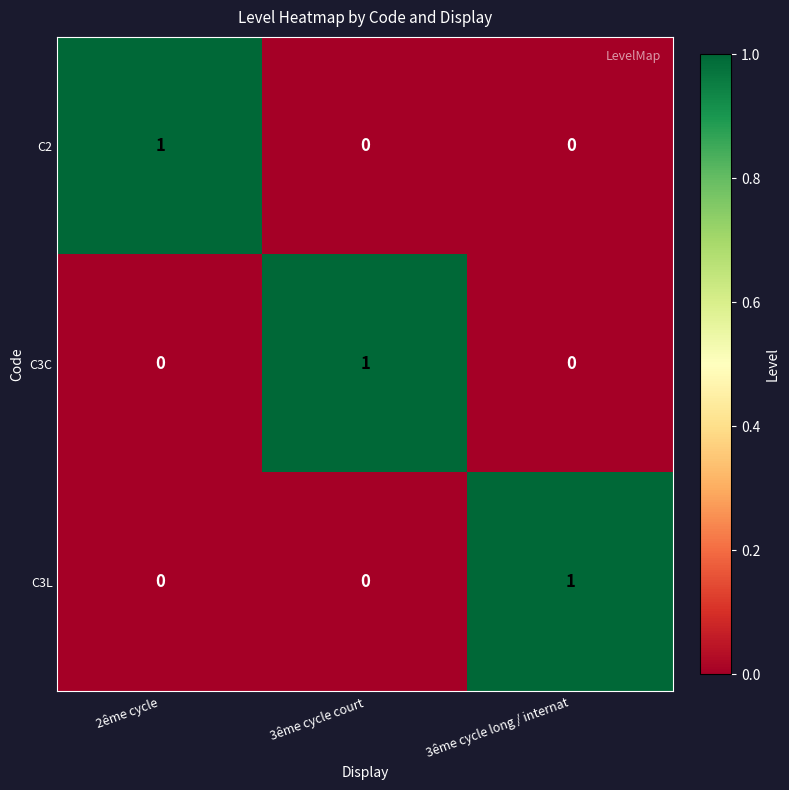

How many data points does each series have?

3